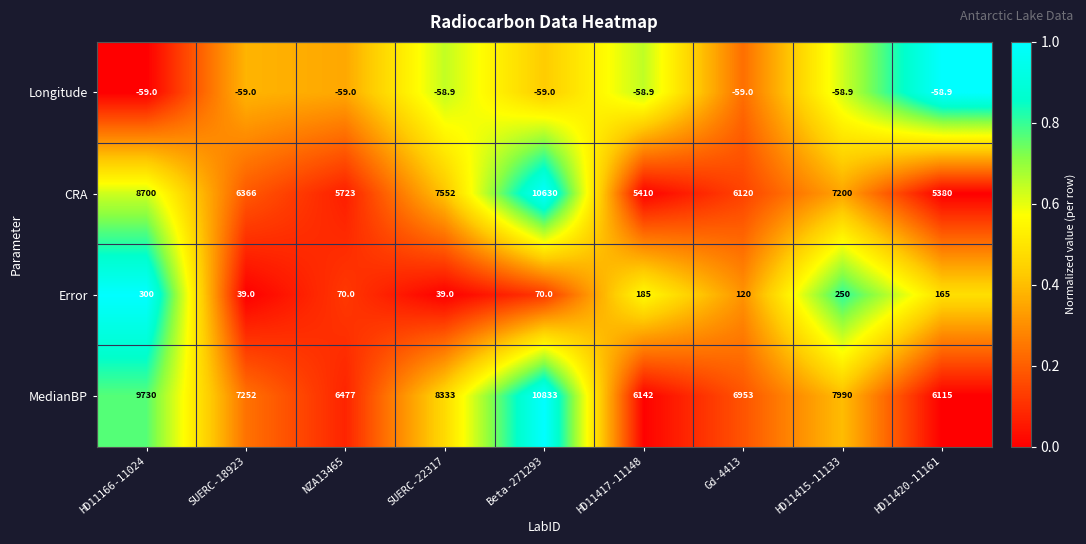

Which label corresponds to the largest value in the chart?

Beta-271293